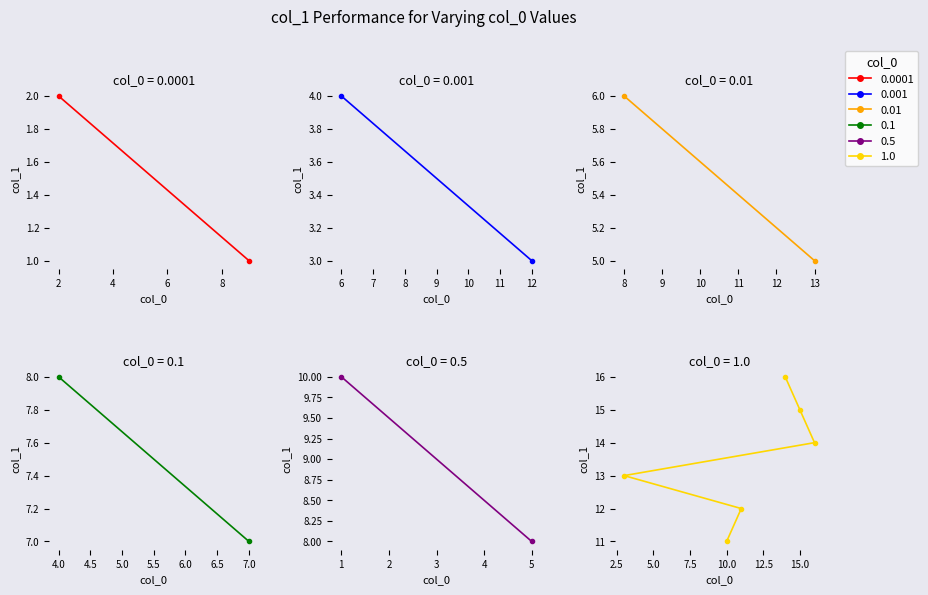

Approximately how many times larger is the value at 16 compared to 2?

7.0